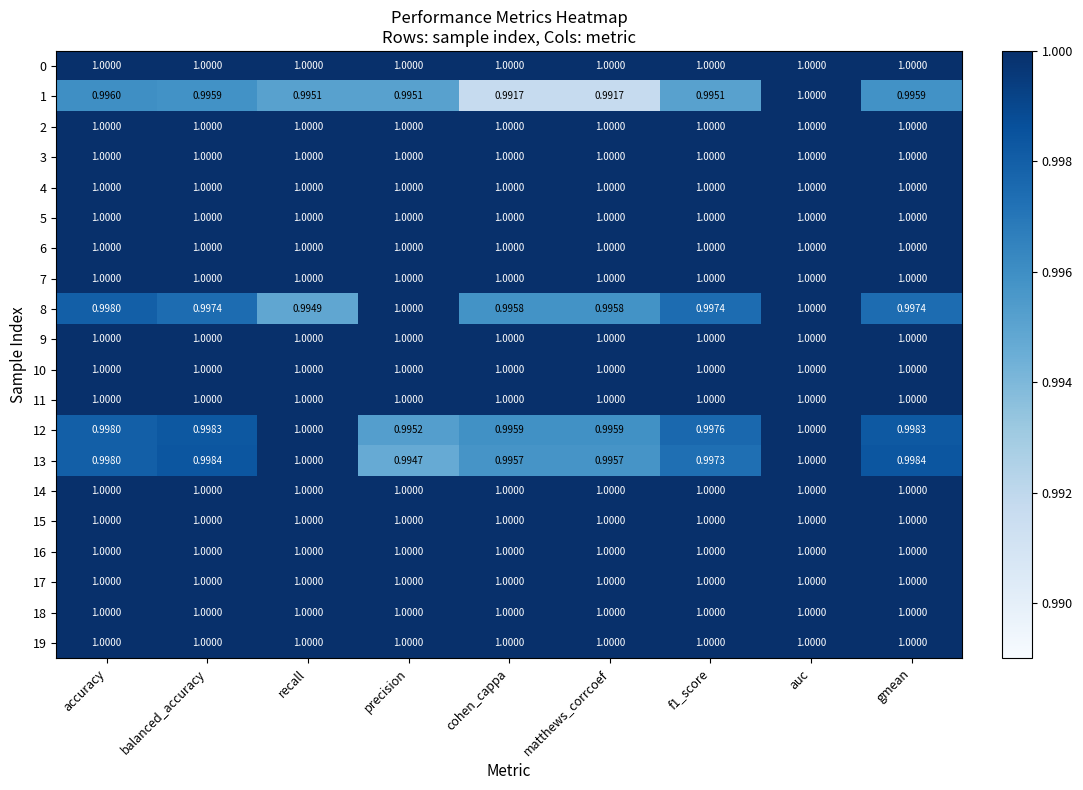

Which category has the lowest value in the 8 series?

recall